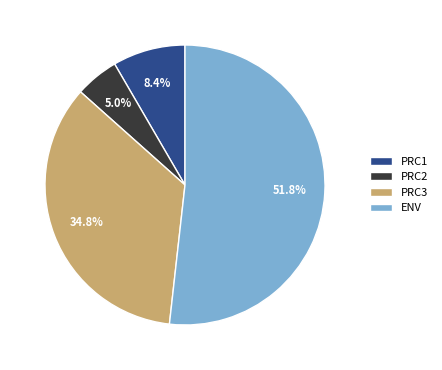

Is the sum of PRC1 and PRC2 greater than half?

No